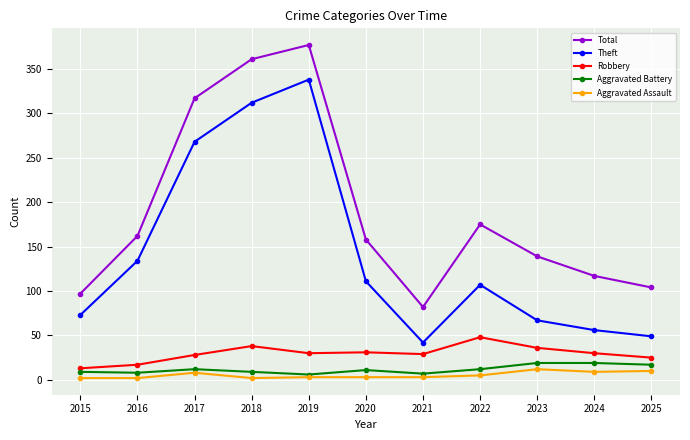

Is this an area chart (filled region under the line)?

No